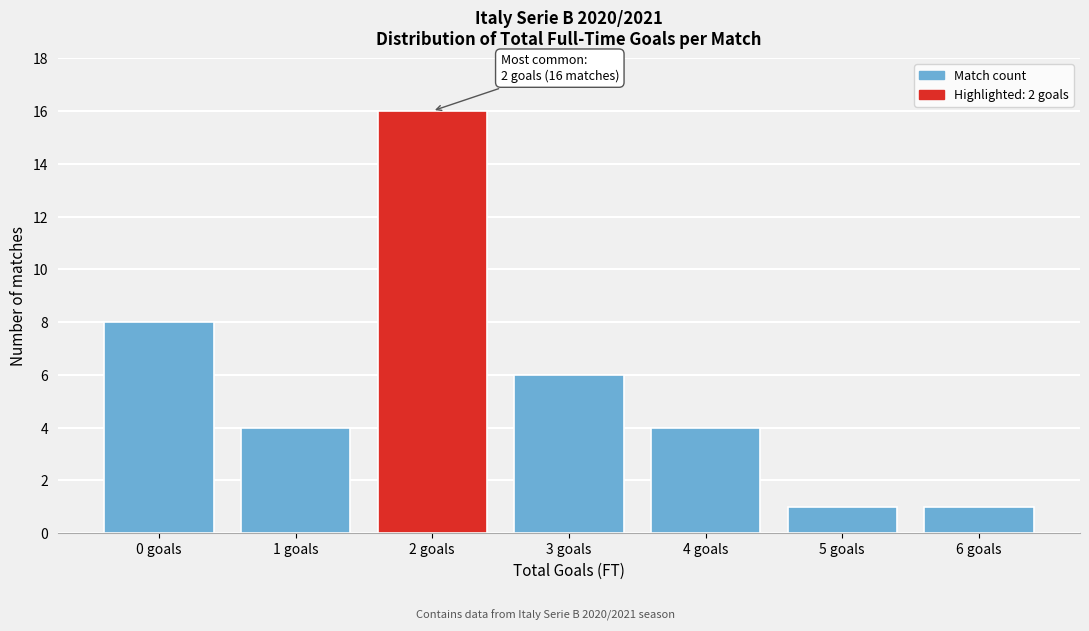

Reading right to left, transcribe all the data shown in this chart.

1	1	4	6	16	4	8